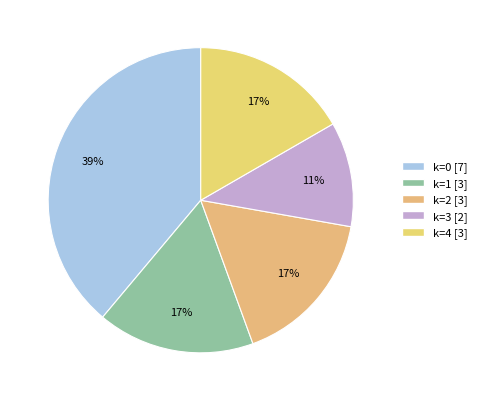

How many segments does this pie chart have?

5